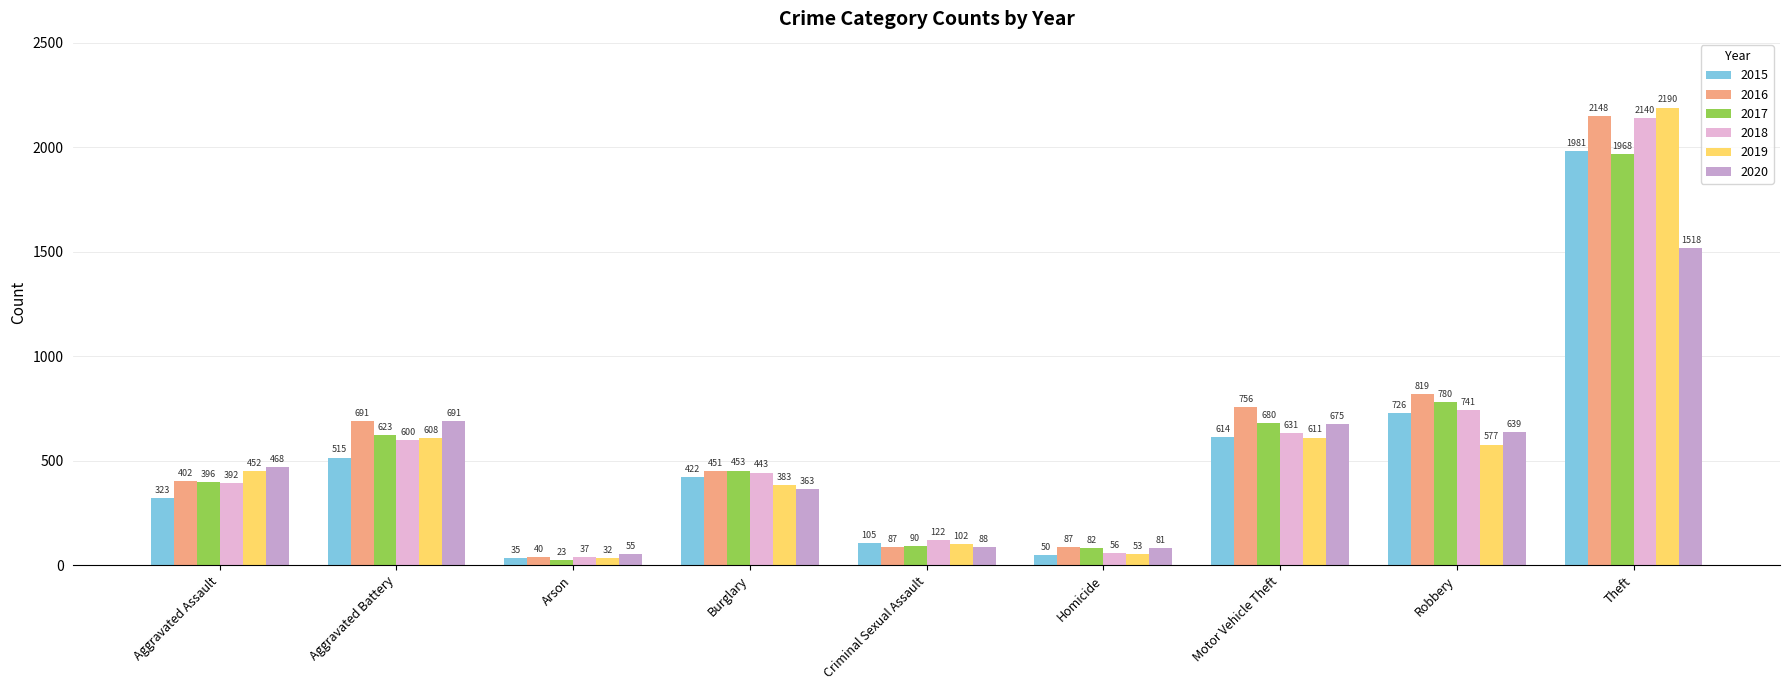

Reading right to left, what are all the values shown in this chart?

2015: 1981	726	614	50	105	422	35	515	323
2016: 2148	819	756	87	87	451	40	691	402
2017: 1968	780	680	82	90	453	23	623	396
2018: 2140	741	631	56	122	443	37	600	392
2019: 2190	577	611	53	102	383	32	608	452
2020: 1518	639	675	81	88	363	55	691	468